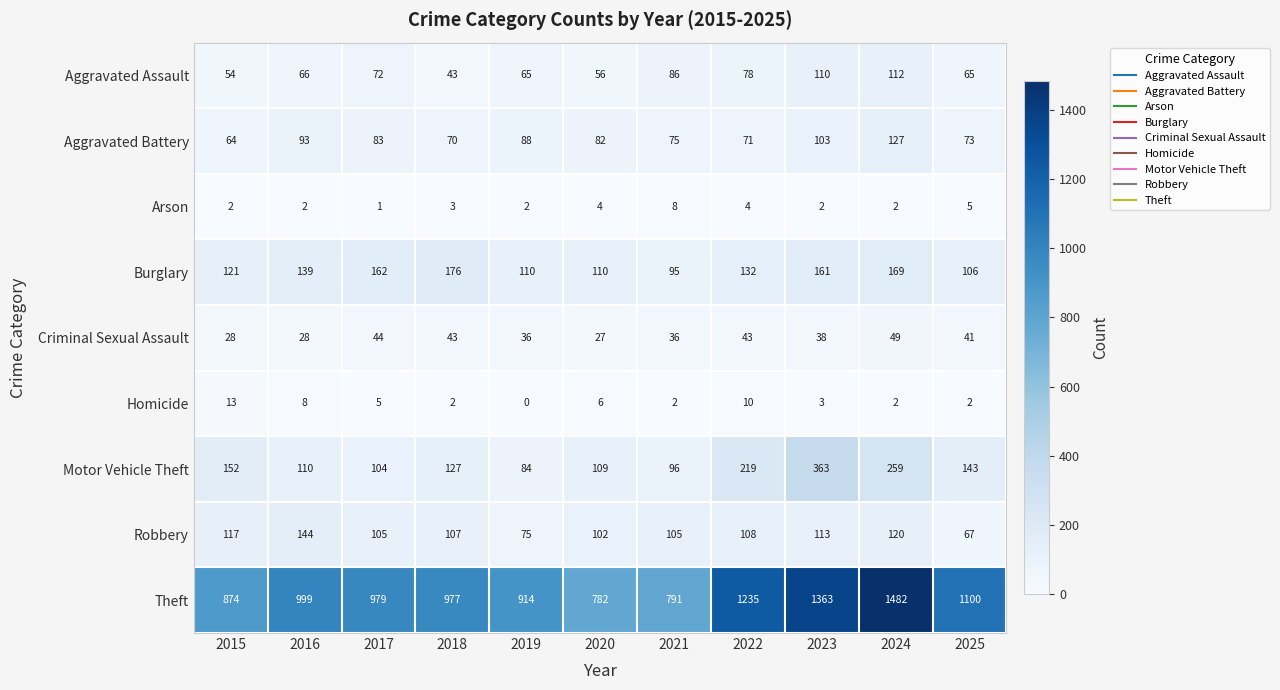

How many categories are shown in the chart?

11